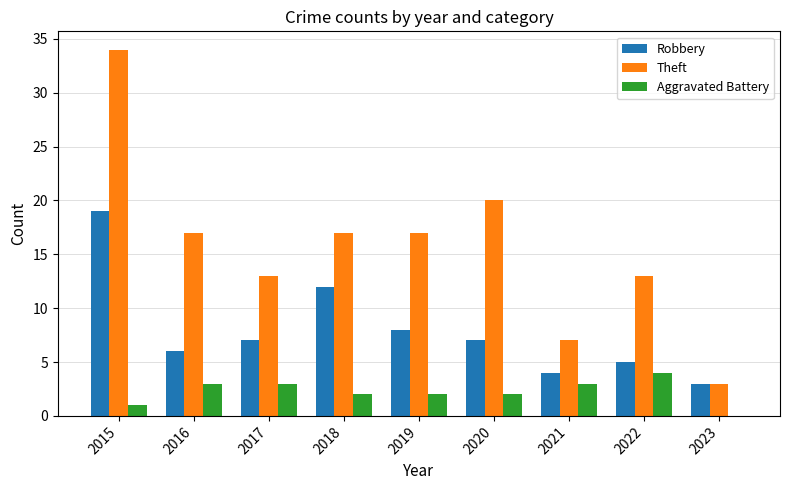

Where is Robbery nearest to the value 11?

2018